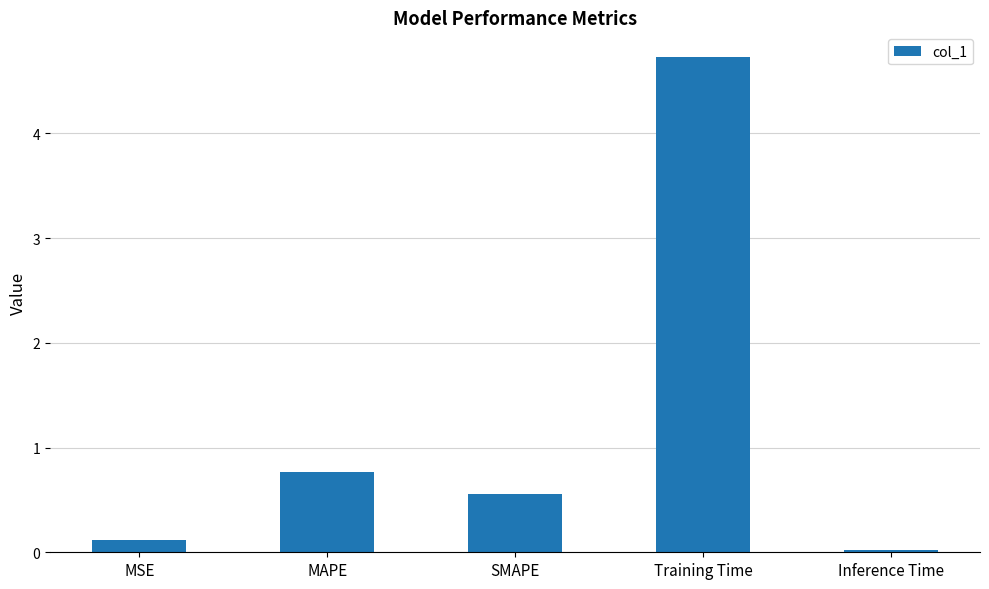

Are the bars horizontal?

No